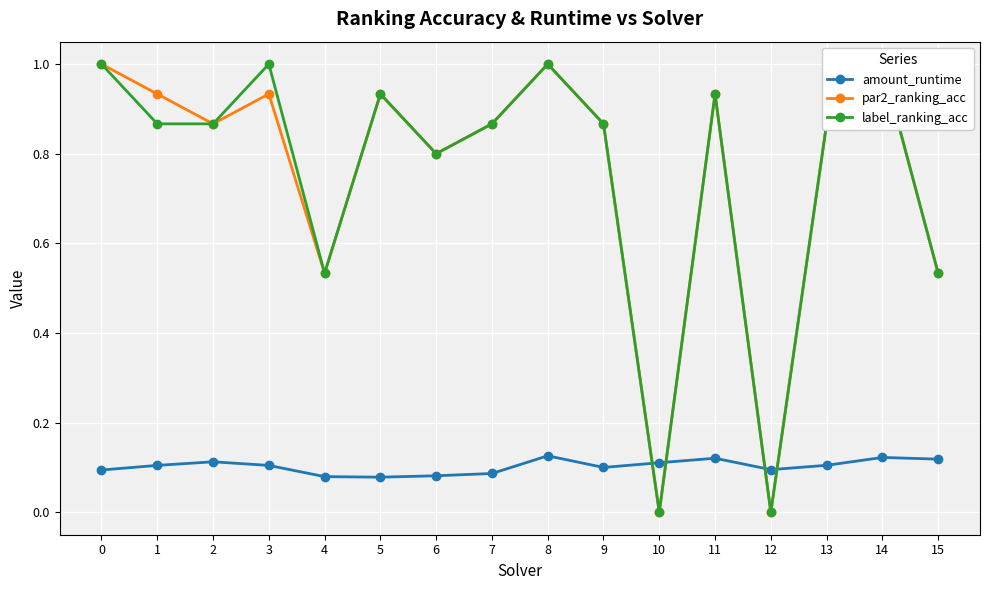

How many amount_runtime values are between 0 and 1?

16